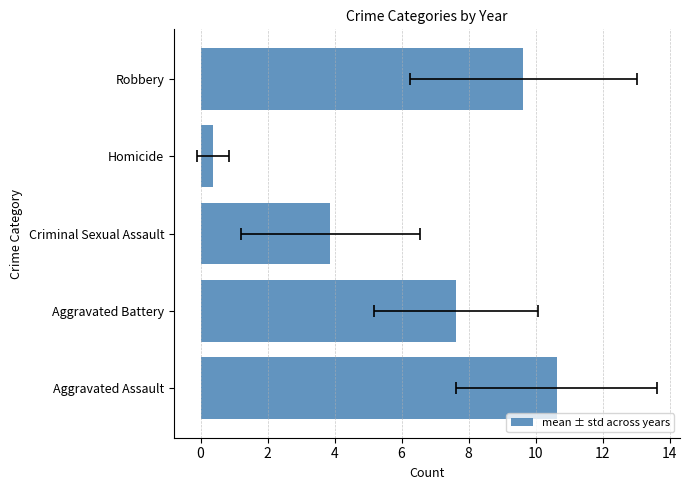

What is the greatest value displayed?

10.6